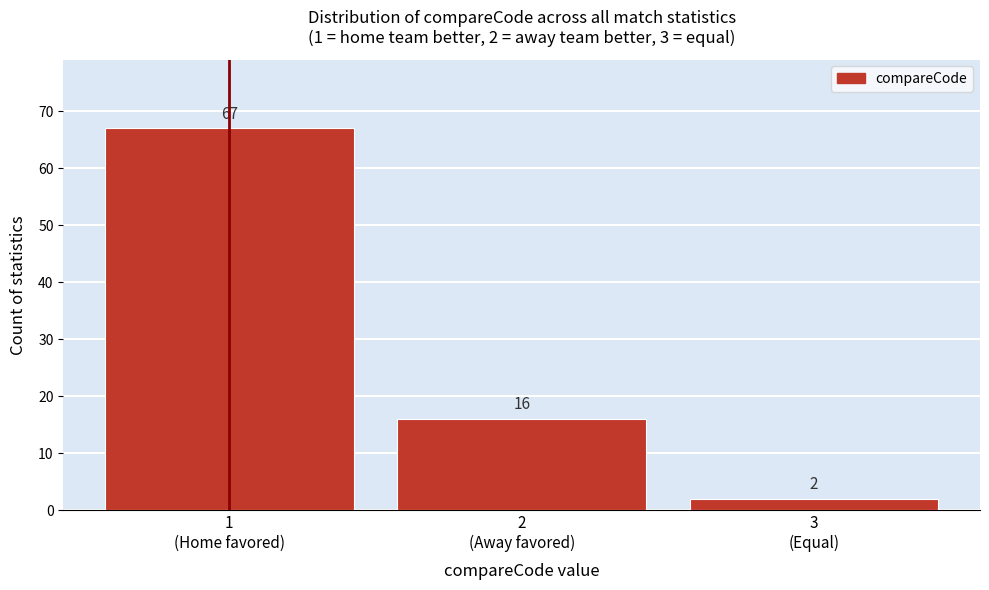

Reading left to right, what are all the values shown in this chart?

67	16	2